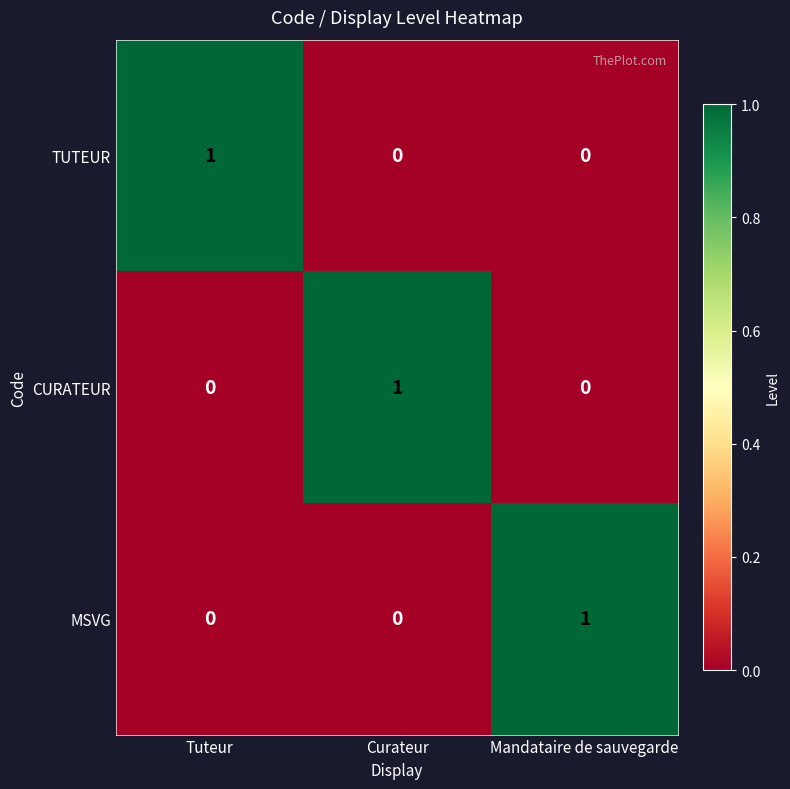

Reading left to right, what are all the values shown in this chart?

TUTEUR: Tuteur=1	Curateur=0	Mandataire de sauvegarde=0
CURATEUR: Tuteur=0	Curateur=1	Mandataire de sauvegarde=0
MSVG: Tuteur=0	Curateur=0	Mandataire de sauvegarde=1